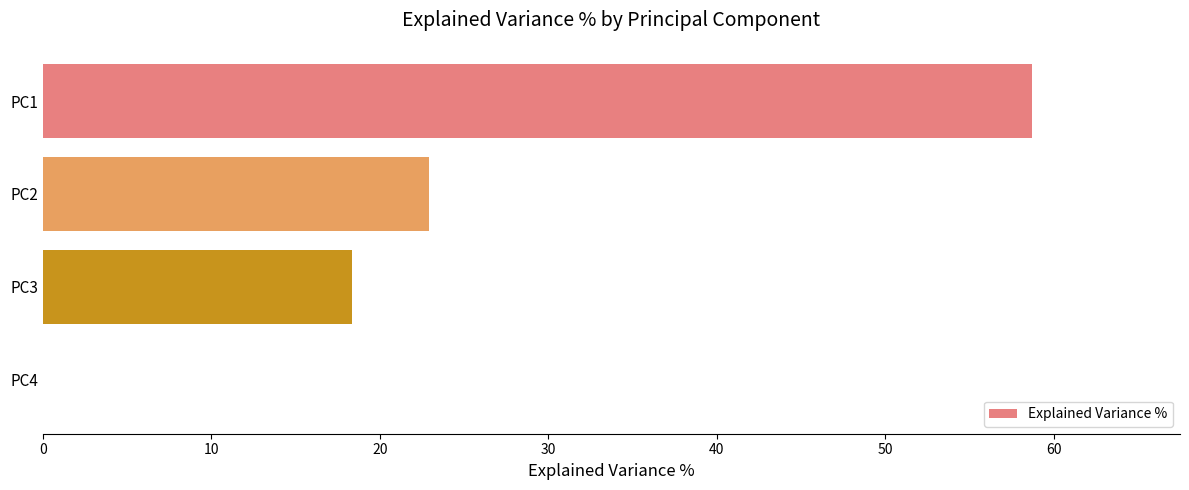

At which category does the chart reach its peak across all series?

PC1